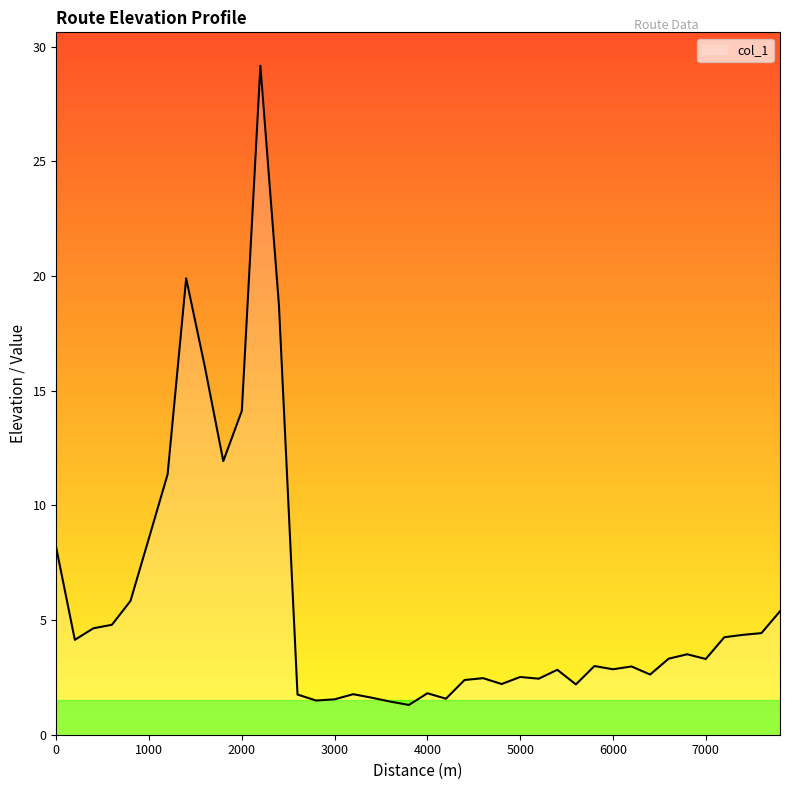

How many lines are shown in the chart?

1